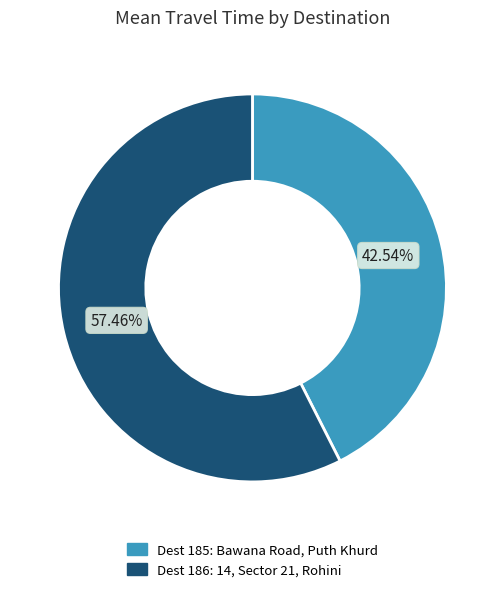

To the nearest percent, what is the average slice percentage?

50%